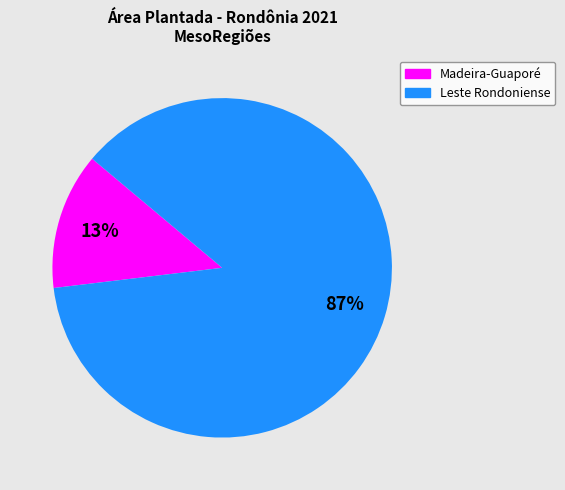

To the nearest percent, what is the difference between the largest and smallest slice percentages?

74%